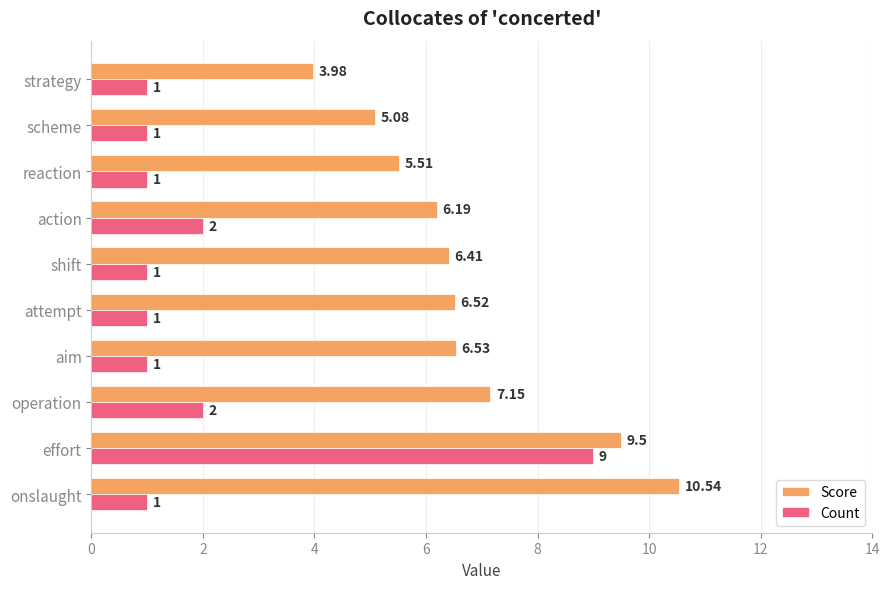

At which category is the sum across all series the highest?

effort